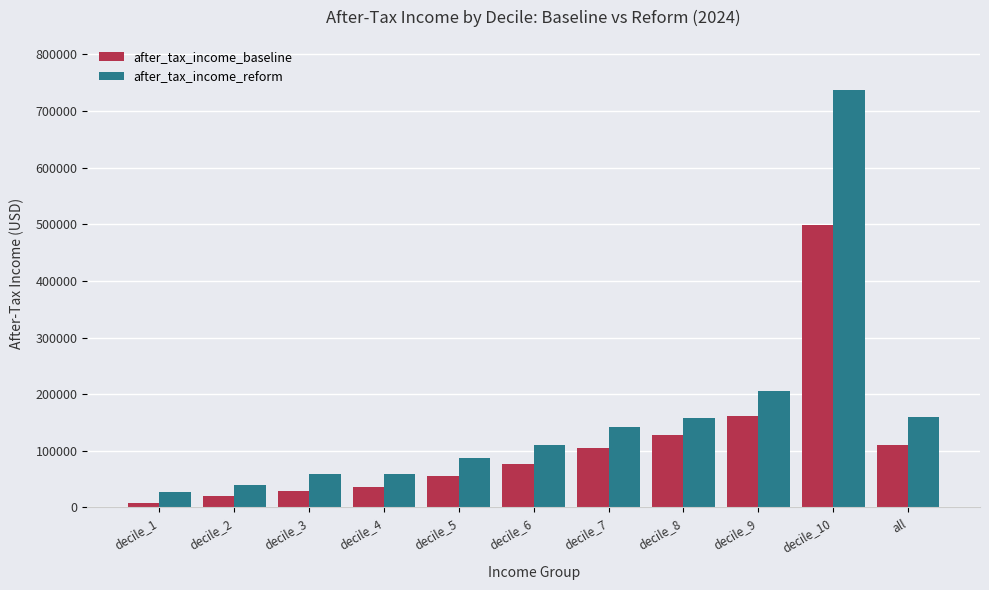

The value of after_tax_income_reform at decile_5 is 30950.3. True or false?

False